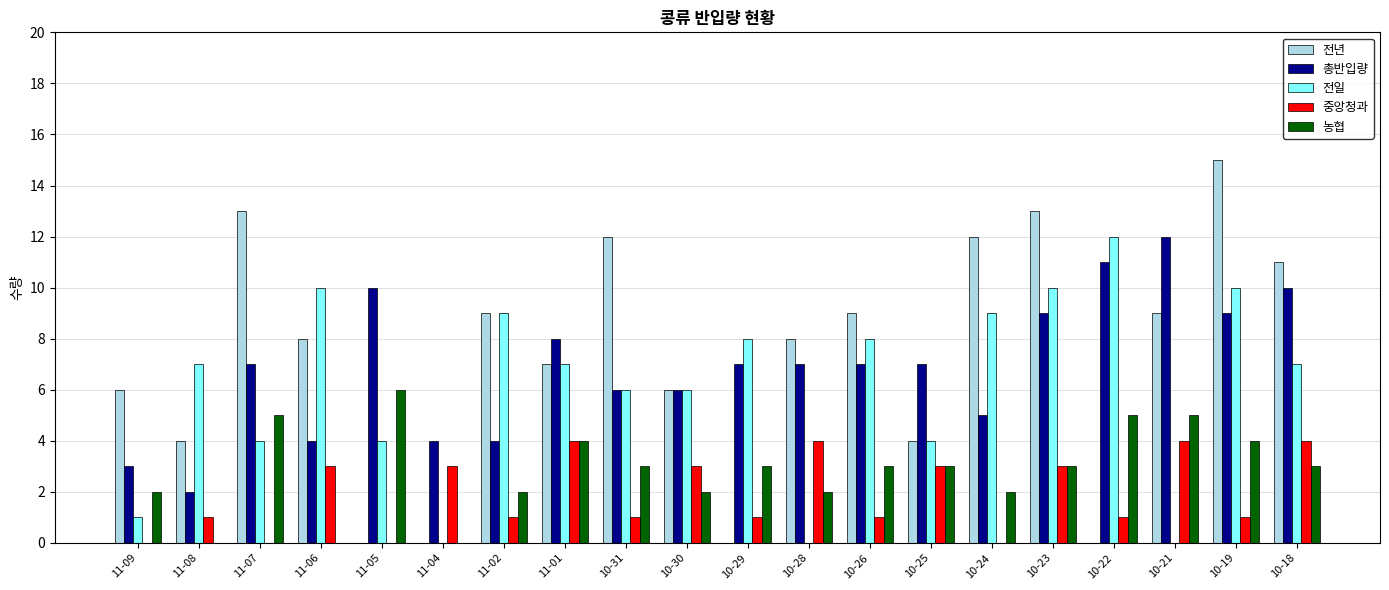

What is the sum of all 전년 values?

146